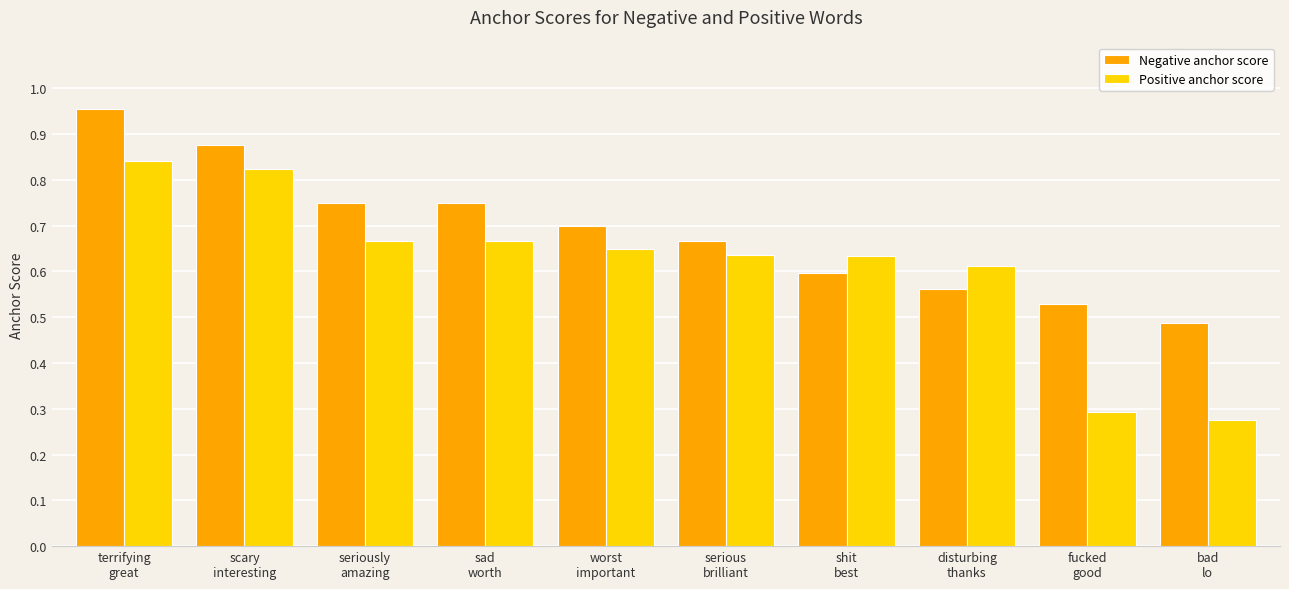

Rank the series by their average value, from lowest to highest.

Positive anchor score, Negative anchor score